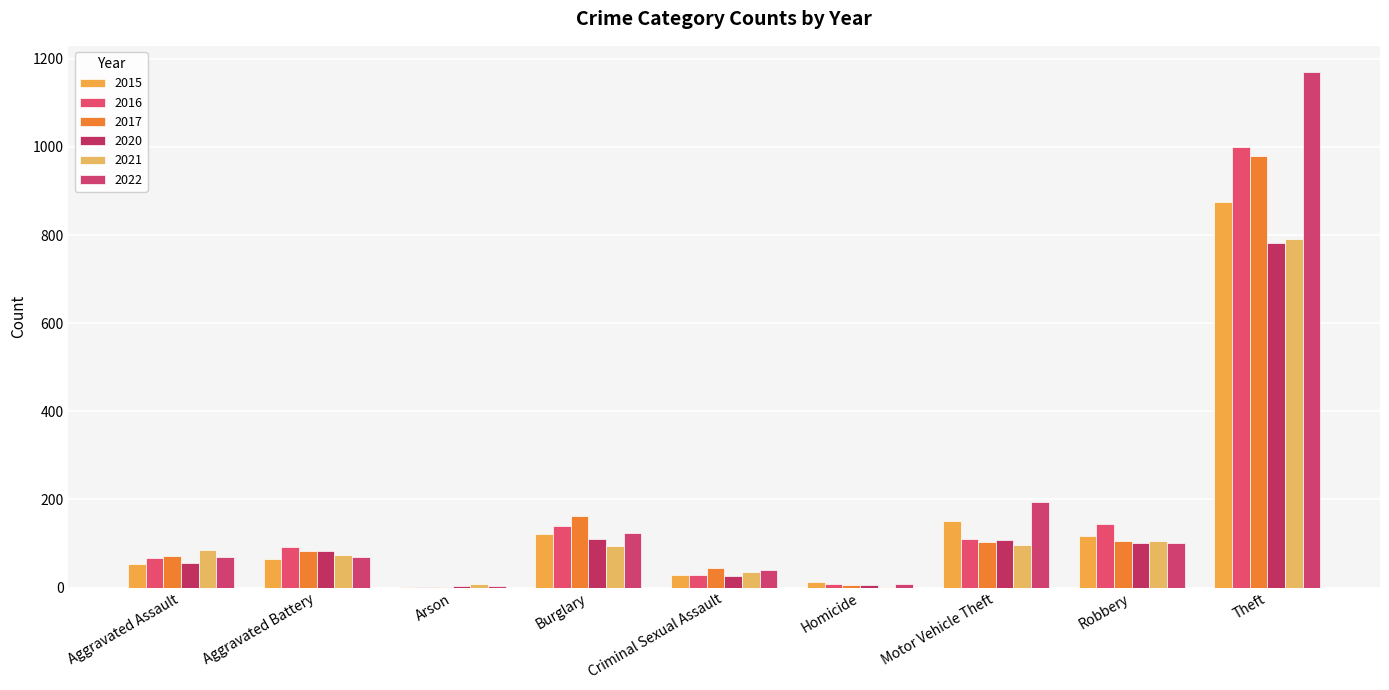

Is it true that 2015 equals 117 at Robbery?

True